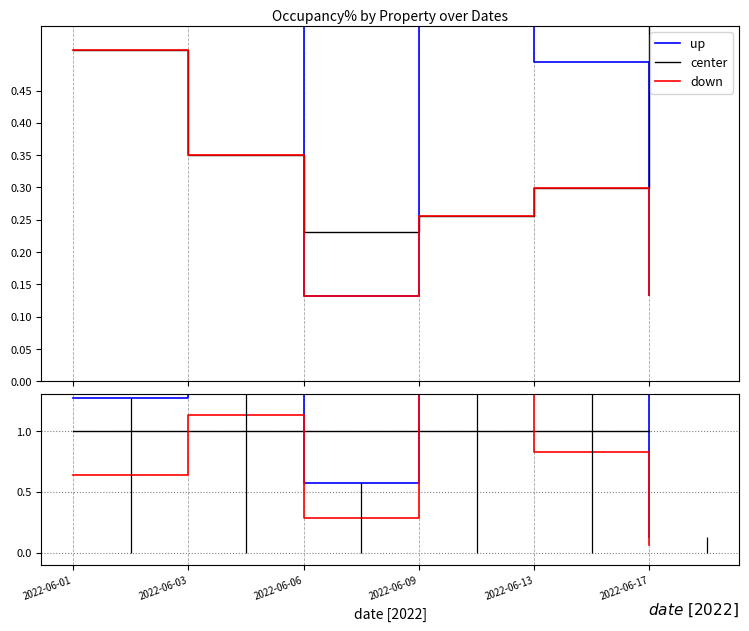

At 2022-06-13, list the series in order from largest to smallest.

up, center, down